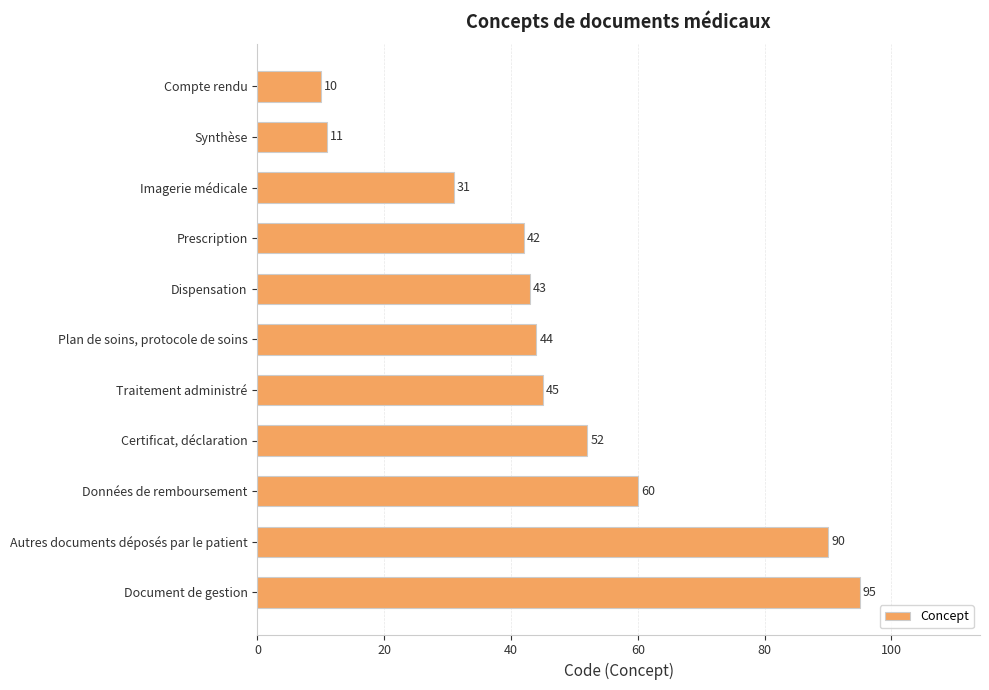

Count the number of categories in the chart.

11